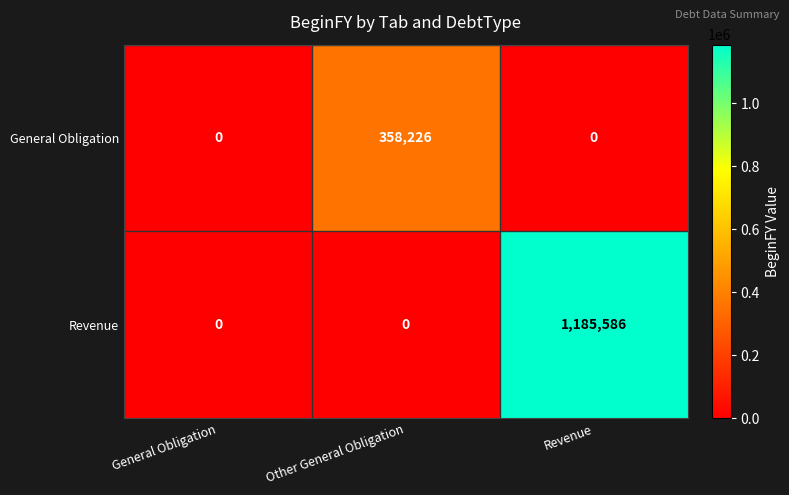

Reading left to right, what are all the values shown in this chart?

General Obligation: General Obligation=0	Other General Obligation=358226	Revenue=0
Revenue: General Obligation=0	Other General Obligation=0	Revenue=1185586